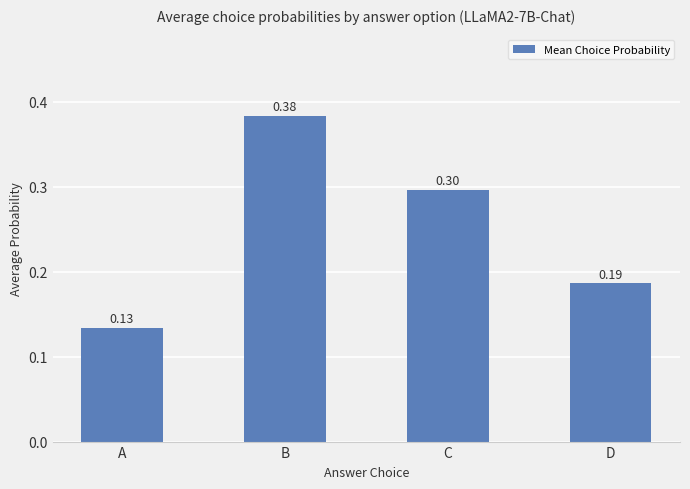

What is the change in value from A to D?

+0.1